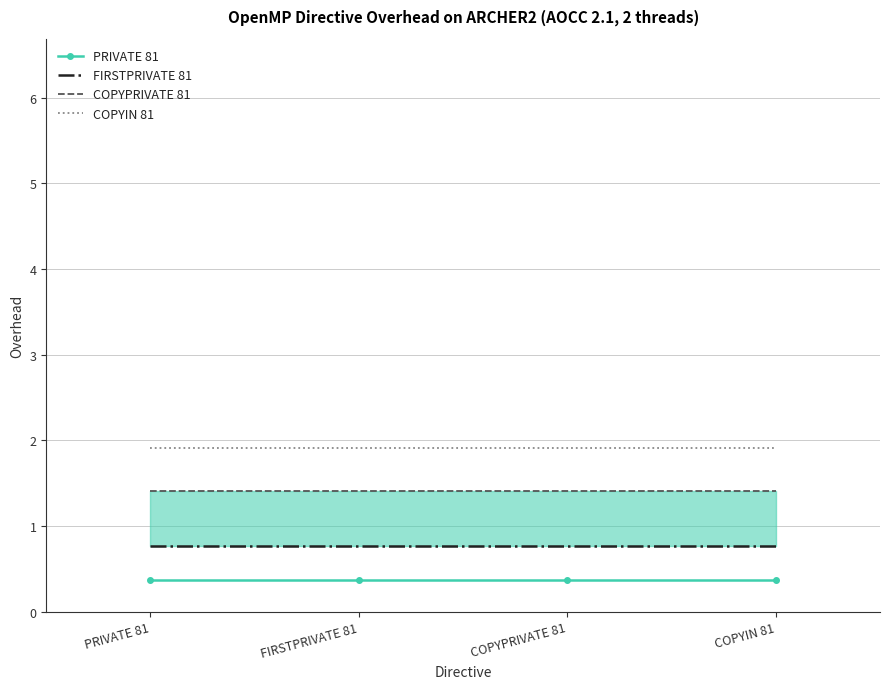

Which series has the largest total across all categories?

COPYIN 81